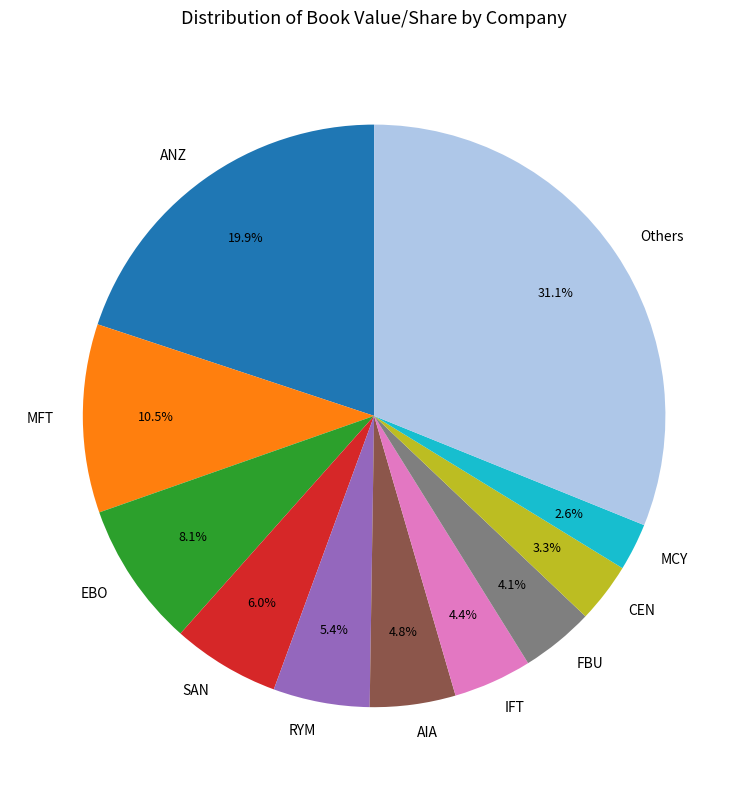

How many segments does this pie chart have?

11